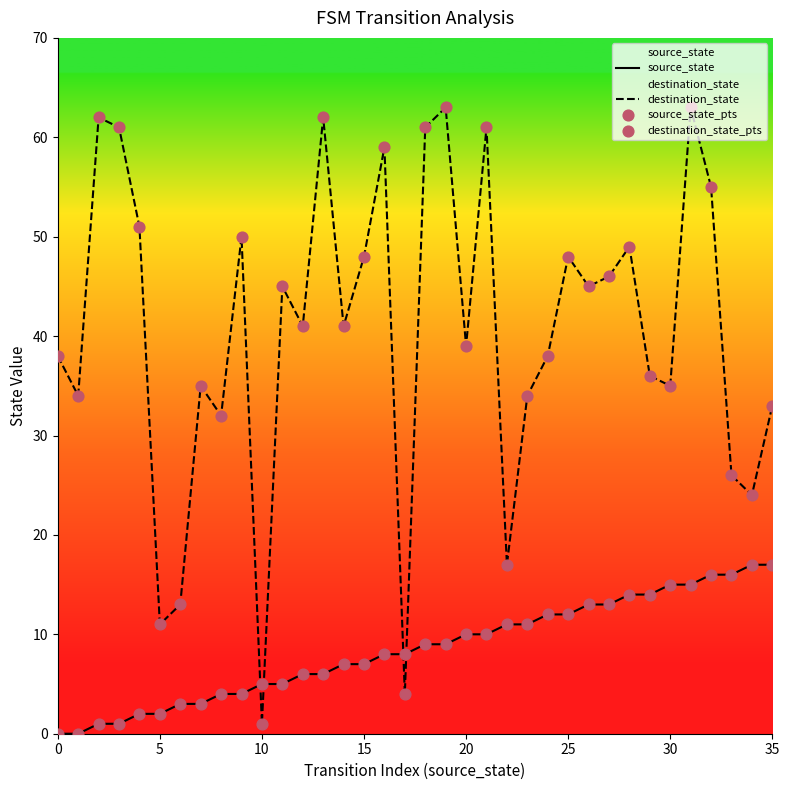

Which series has the largest total across all categories?

destination_state